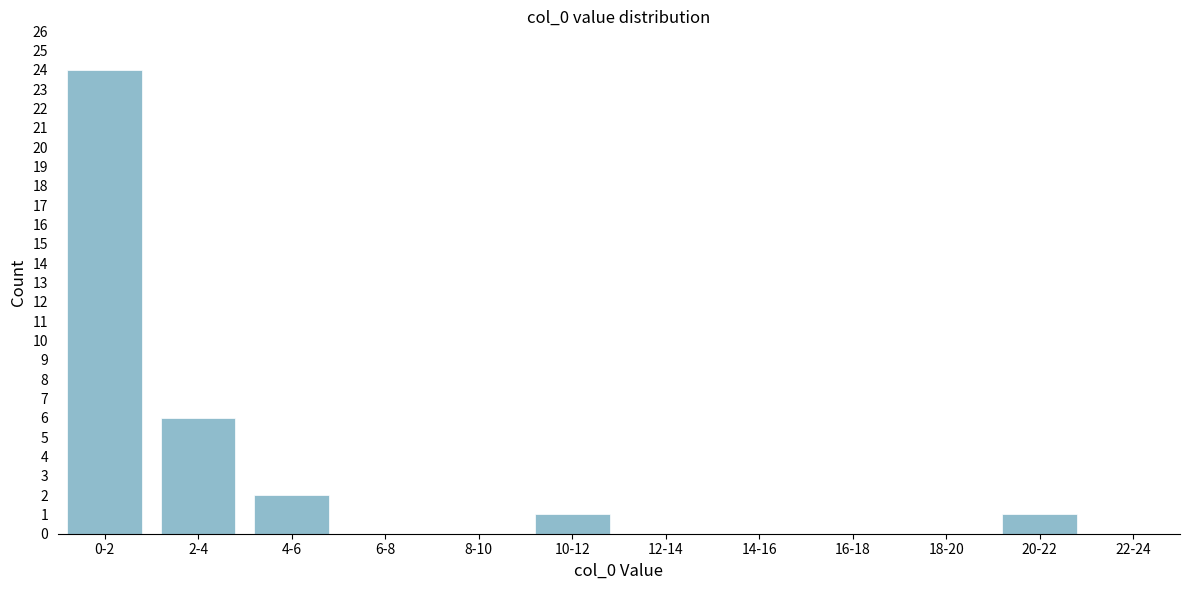

Reading left to right, extract all data points from this chart.

0-2=24	2-4=6	4-6=2	6-8=0	8-10=0	10-12=1	12-14=0	14-16=0	16-18=0	18-20=0	20-22=1	22-24=0